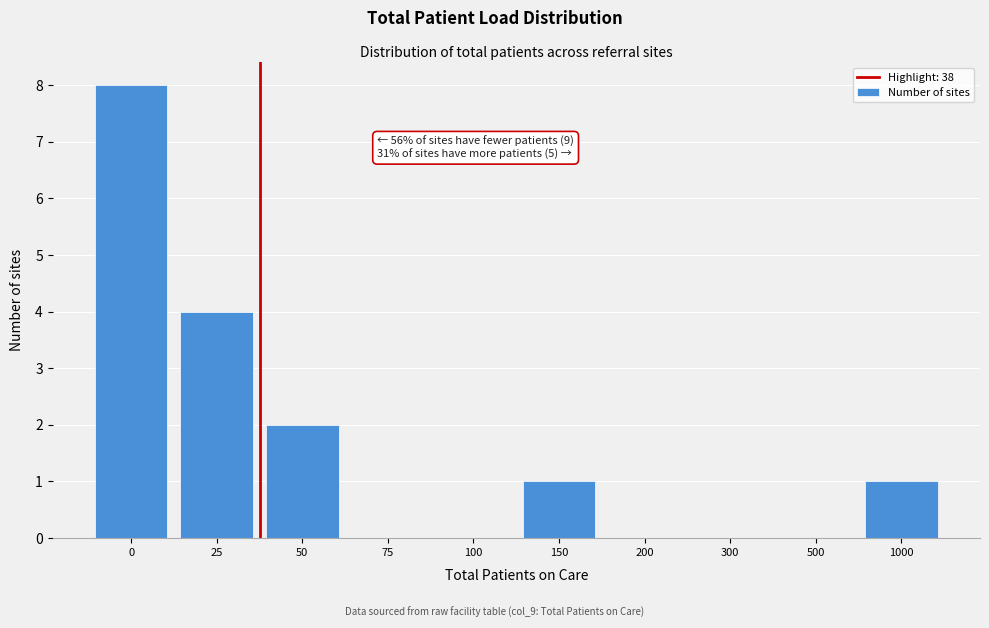

Reading left to right, transcribe all the data shown in this chart.

0=8	25=4	50=2	75=0	100=0	150=1	200=0	300=0	500=0	1000=1